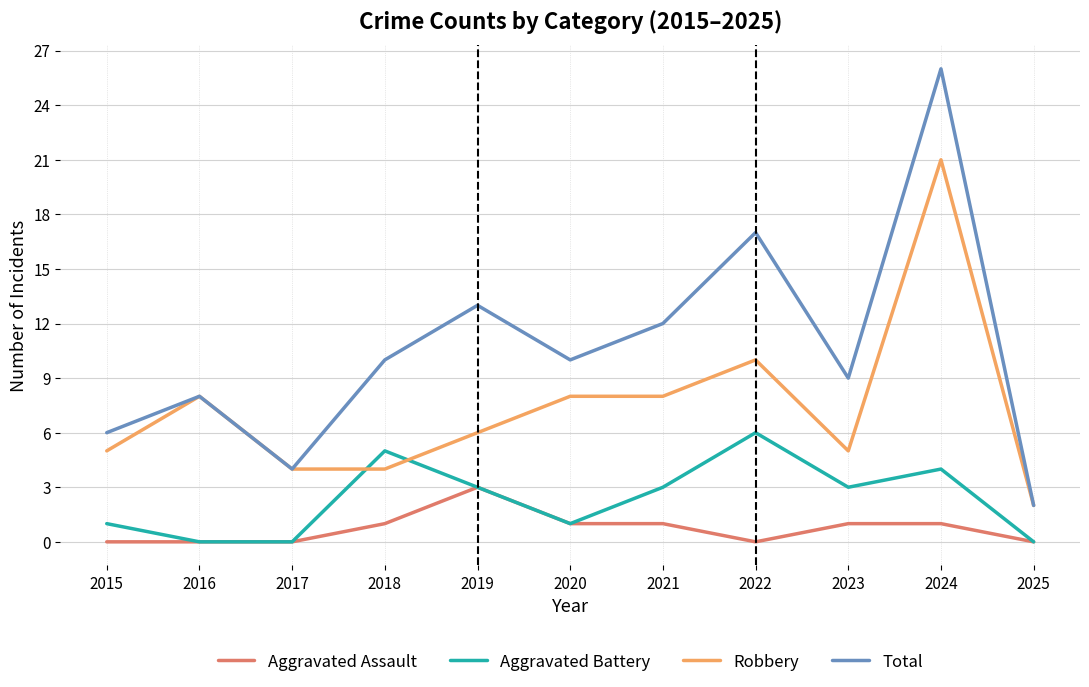

Where is Total nearest to the value 14?

2019